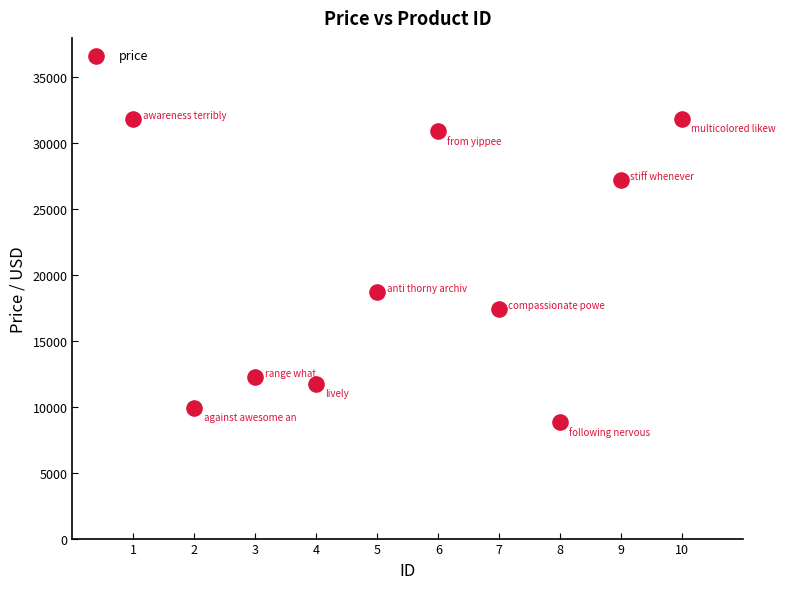

What is the average X value?

5.5